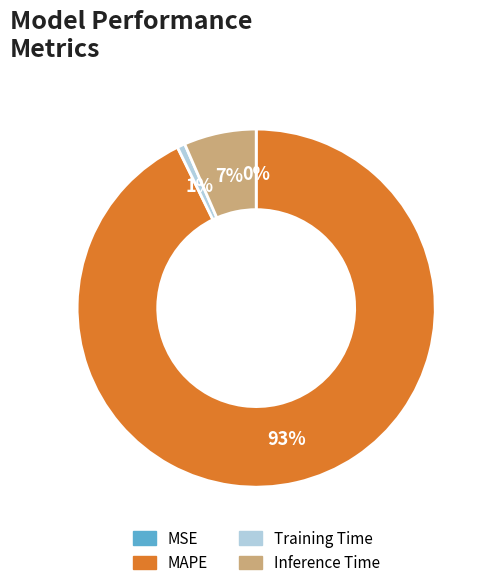

Is the sum of Training Time and Inference Time greater than half?

No